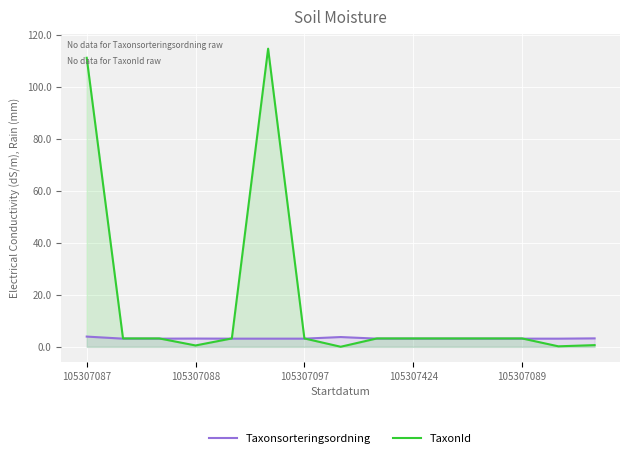

Rank the series by their maximum value, from highest to lowest.

TaxonId, Taxonsorteringsordning